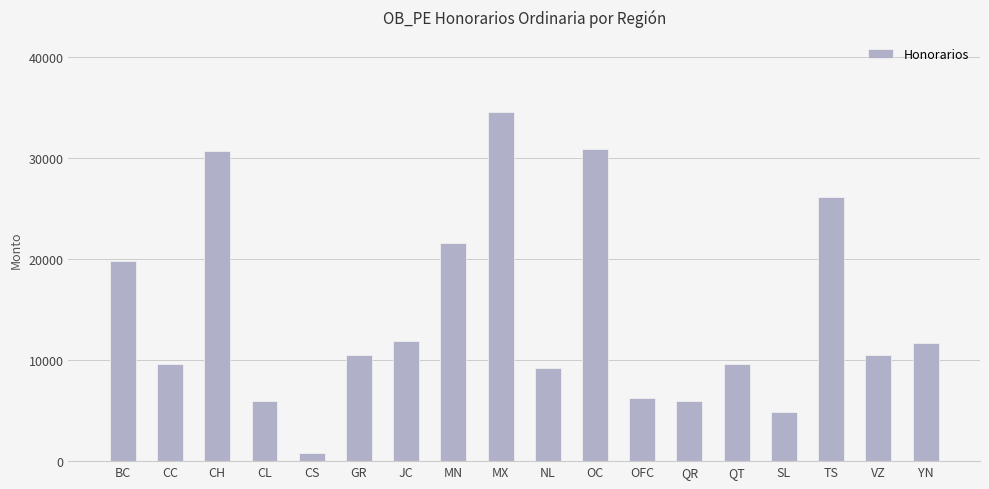

The chart shows a value of 30727.8 at CH. True or false?

True